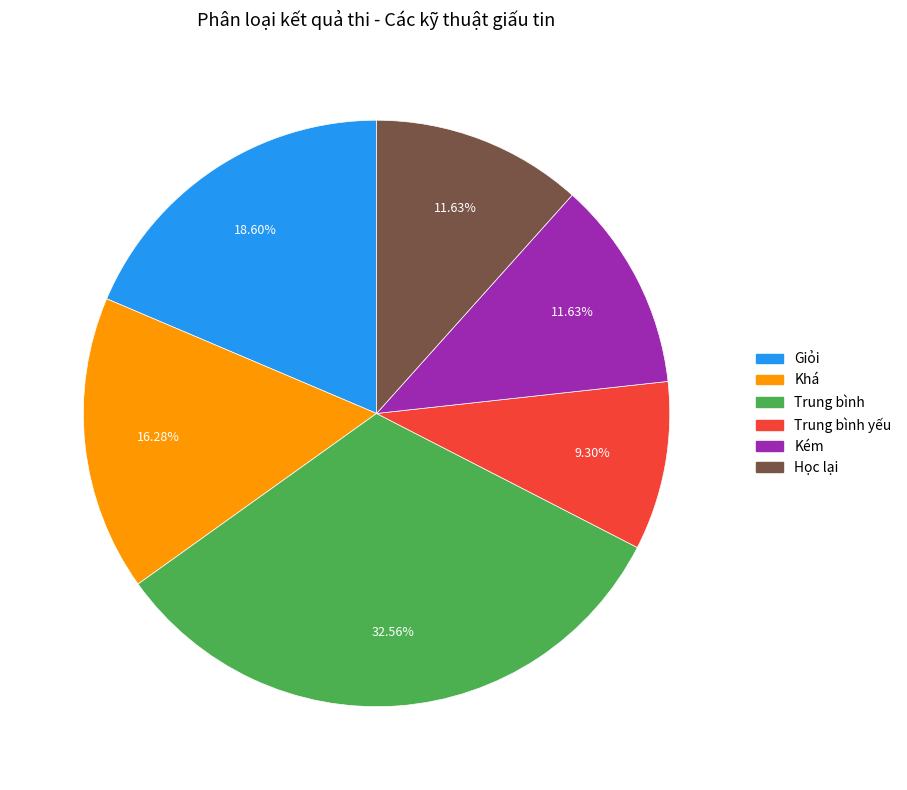

Is there any slice that represents more than half of the pie?

No